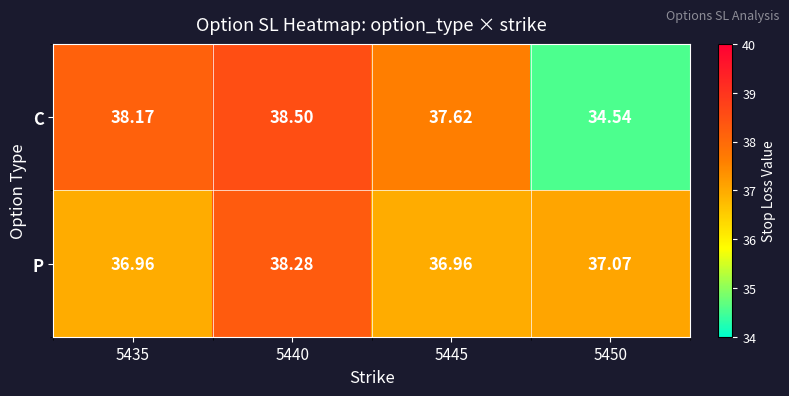

Rank the series at 5450 from highest to lowest value.

P, C